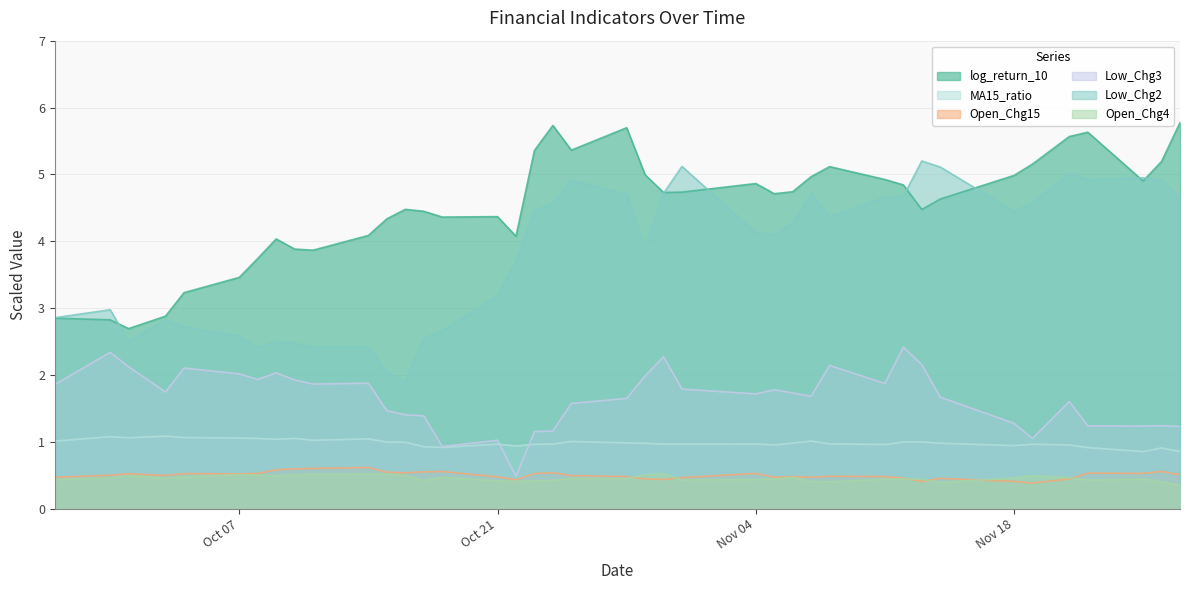

Where is MA15_ratio nearest to the value 0?

2024-11-25